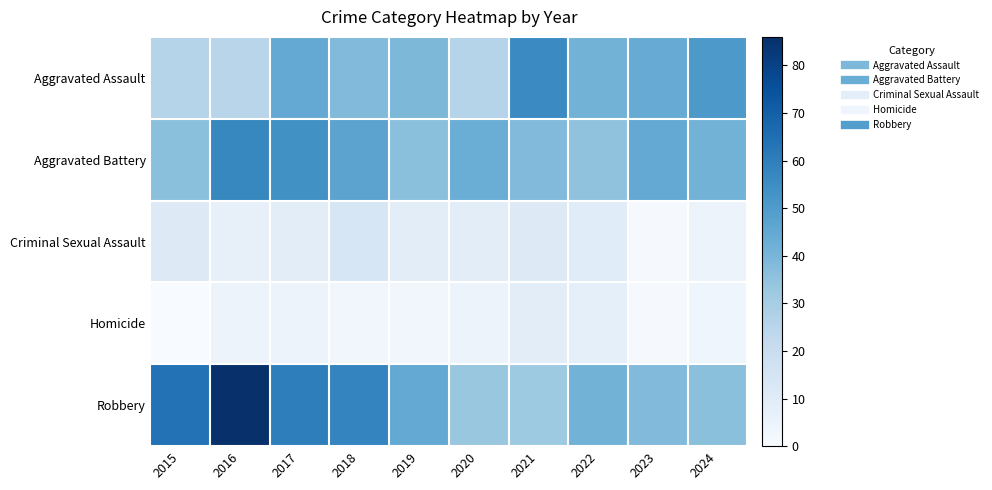

List the series in order of their peak value, highest first.

Robbery, Aggravated Battery, Aggravated Assault, Criminal Sexual Assault, Homicide